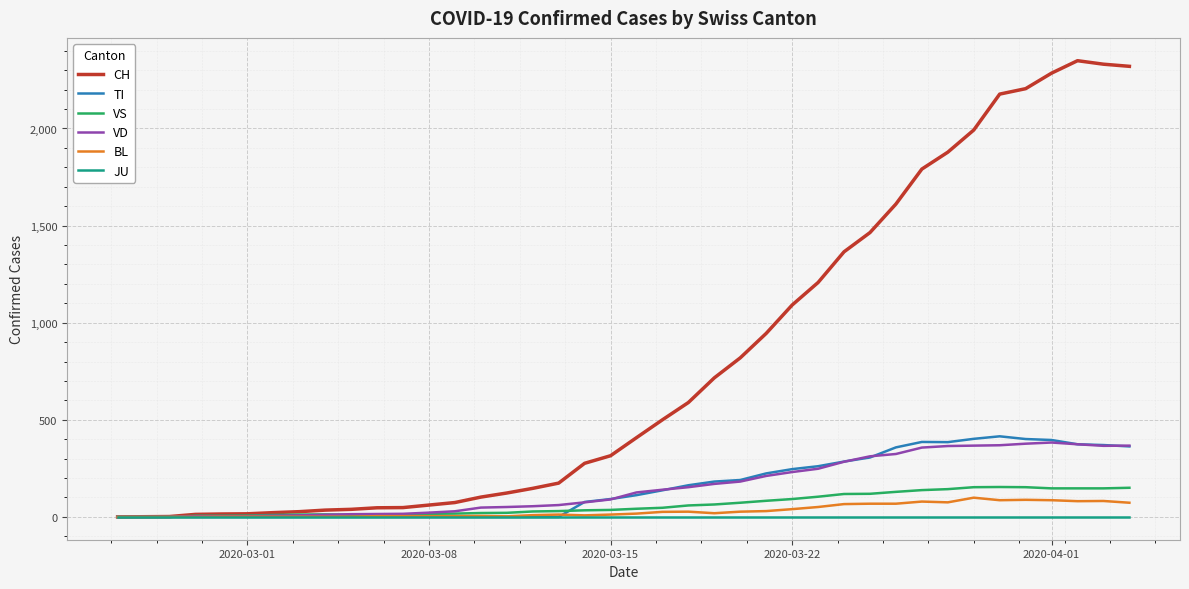

Which series has the largest range (max minus min)?

CH